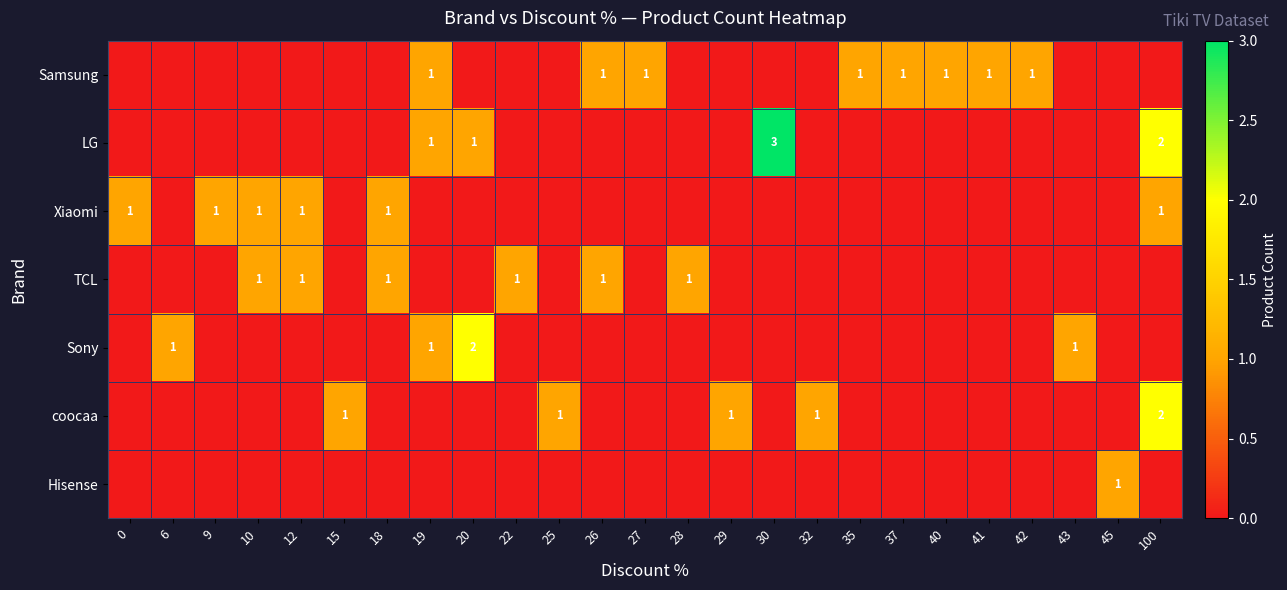

Reading left to right, extract all data points from this chart.

row_0: 0=0	6=0	9=0	10=0	12=0	15=0	18=0	19=1	20=0	22=0	25=0	26=1	27=1	28=0	29=0	30=0	32=0	35=1	37=1	40=1	41=1	42=1	43=0	45=0	100=0
row_1: 0=0	6=0	9=0	10=0	12=0	15=0	18=0	19=1	20=1	22=0	25=0	26=0	27=0	28=0	29=0	30=3	32=0	35=0	37=0	40=0	41=0	42=0	43=0	45=0	100=2
row_2: 0=1	6=0	9=1	10=1	12=1	15=0	18=1	19=0	20=0	22=0	25=0	26=0	27=0	28=0	29=0	30=0	32=0	35=0	37=0	40=0	41=0	42=0	43=0	45=0	100=1
row_3: 0=0	6=0	9=0	10=1	12=1	15=0	18=1	19=0	20=0	22=1	25=0	26=1	27=0	28=1	29=0	30=0	32=0	35=0	37=0	40=0	41=0	42=0	43=0	45=0	100=0
row_4: 0=0	6=1	9=0	10=0	12=0	15=0	18=0	19=1	20=2	22=0	25=0	26=0	27=0	28=0	29=0	30=0	32=0	35=0	37=0	40=0	41=0	42=0	43=1	45=0	100=0
row_5: 0=0	6=0	9=0	10=0	12=0	15=1	18=0	19=0	20=0	22=0	25=1	26=0	27=0	28=0	29=1	30=0	32=1	35=0	37=0	40=0	41=0	42=0	43=0	45=0	100=2
row_6: 0=0	6=0	9=0	10=0	12=0	15=0	18=0	19=0	20=0	22=0	25=0	26=0	27=0	28=0	29=0	30=0	32=0	35=0	37=0	40=0	41=0	42=0	43=0	45=1	100=0